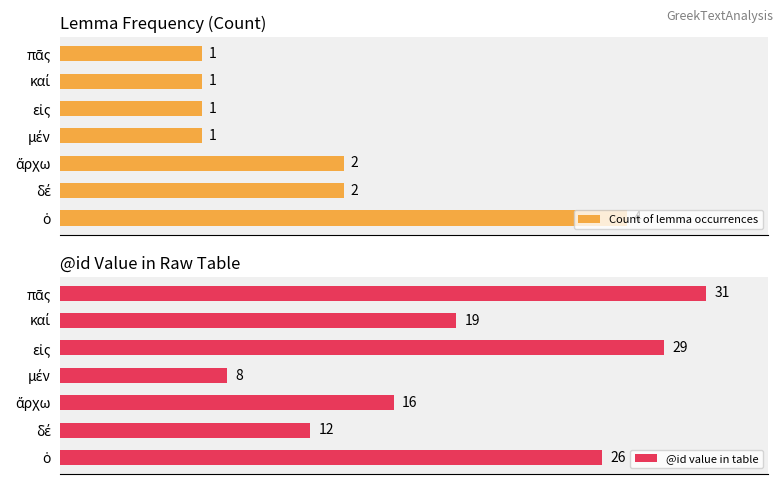

What is the average value of the Count of lemma occurrences series?

2